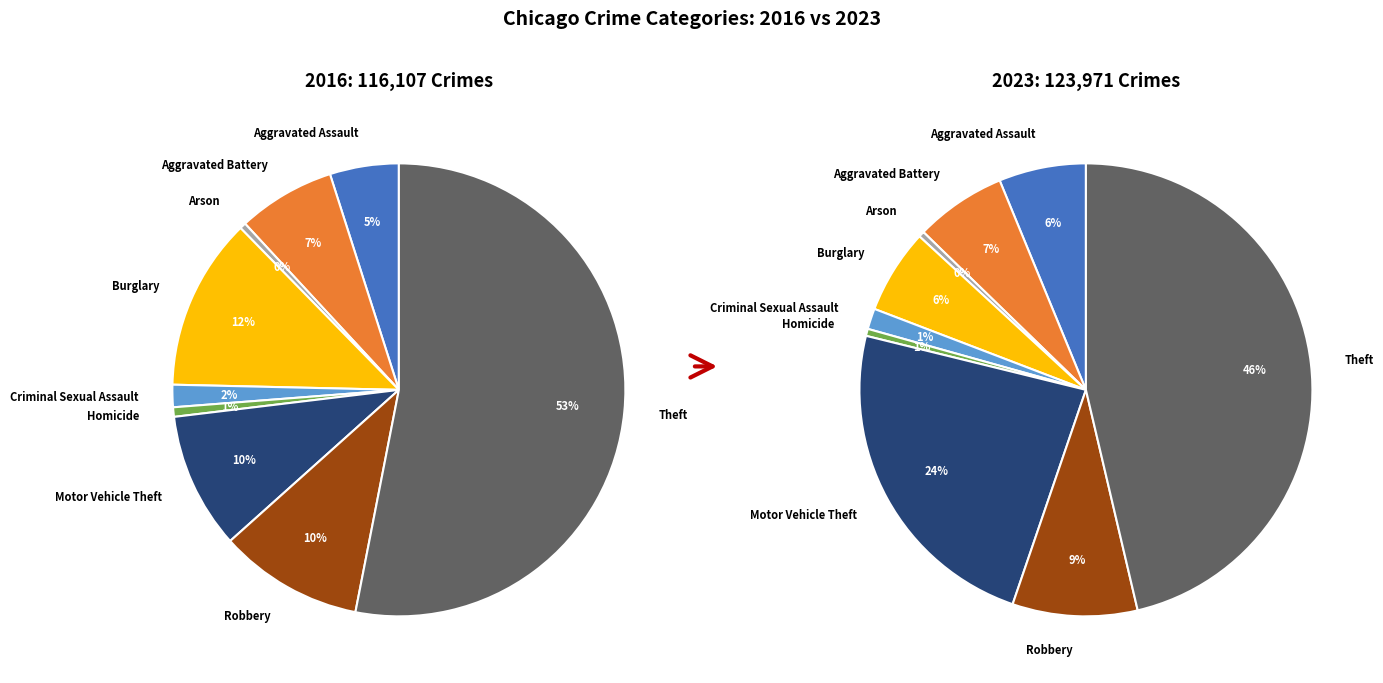

To the nearest percent, what is the average slice percentage?

11%